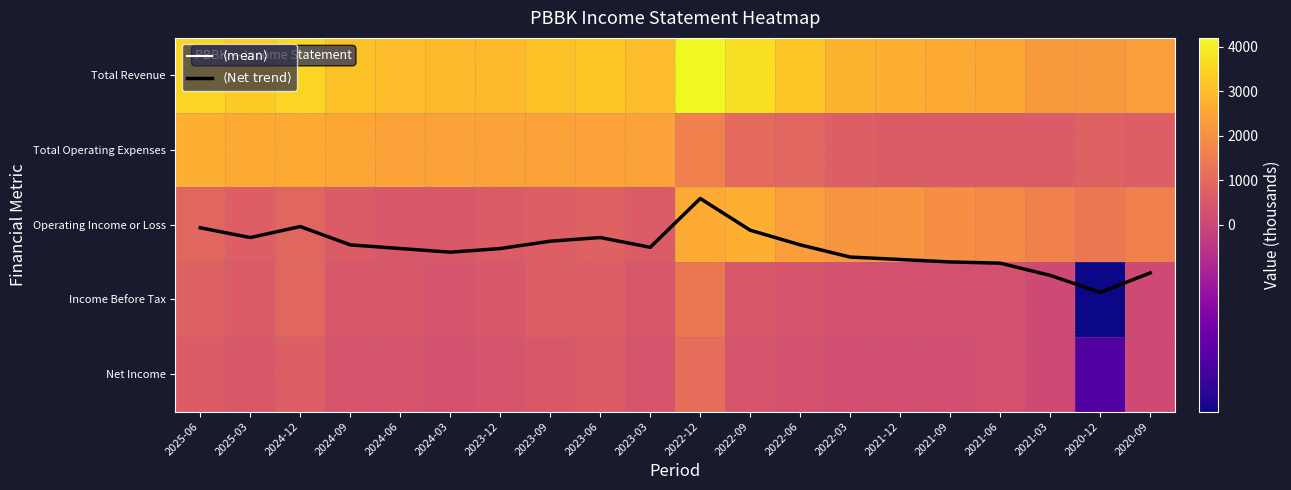

The value of Income Before Tax at 2025-06 is 800.0. True or false?

True